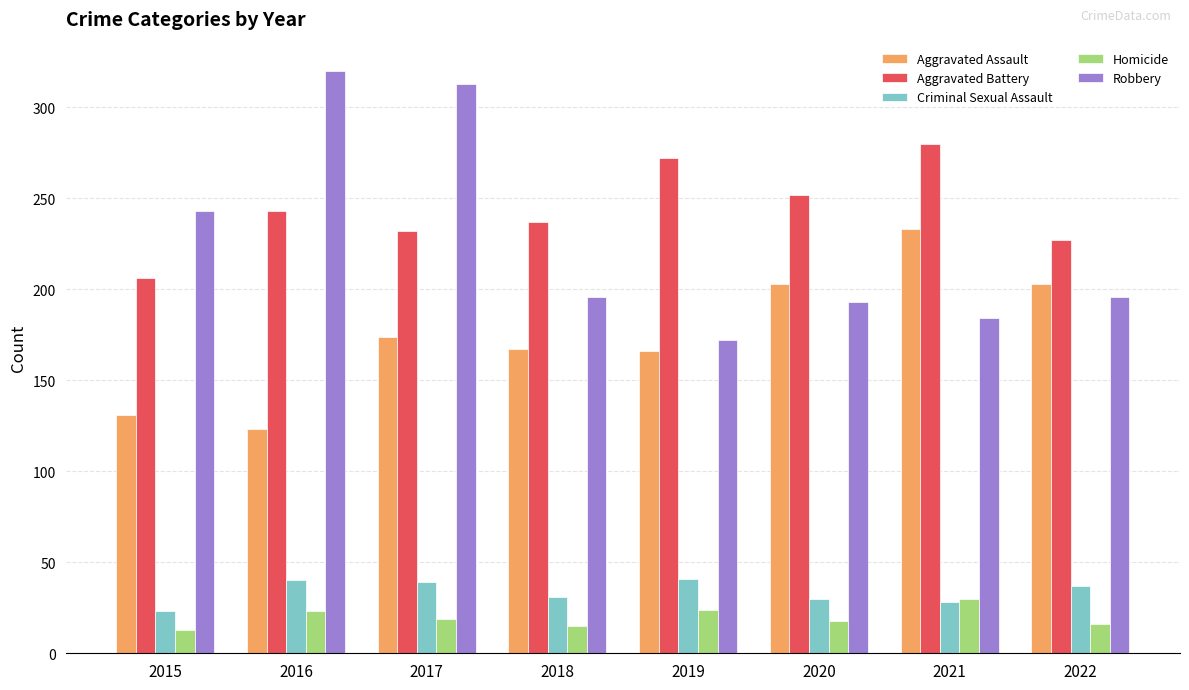

At 2018, list the series in order from largest to smallest.

Aggravated Battery, Robbery, Aggravated Assault, Criminal Sexual Assault, Homicide